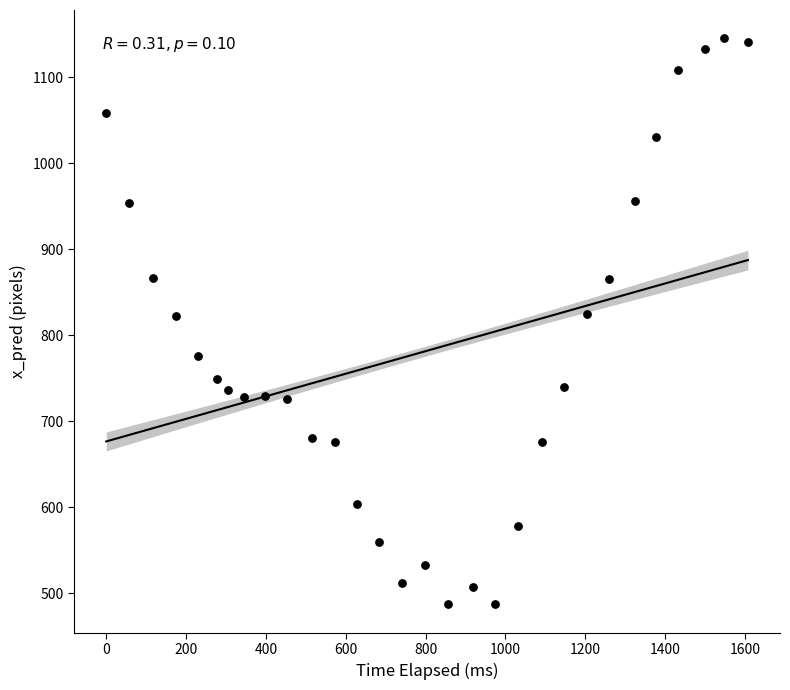

What is the range of Y values (max minus min)?

658.6